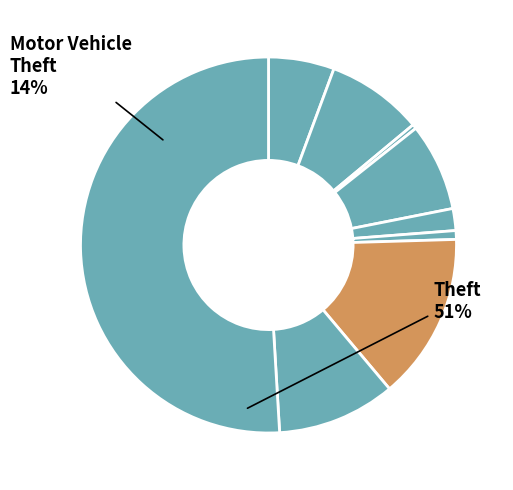

Count the number of slices in the pie.

9